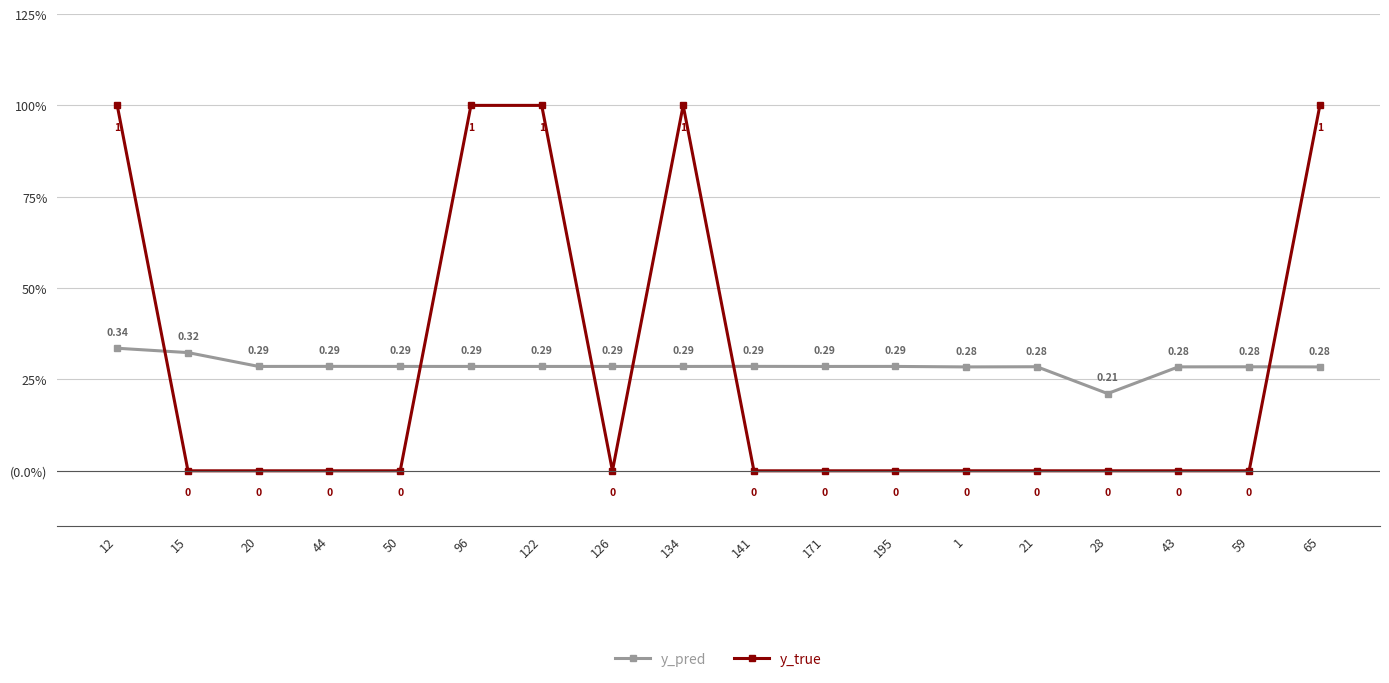

Between which two adjacent categories do y_true and y_pred first intersect?

12 and 15